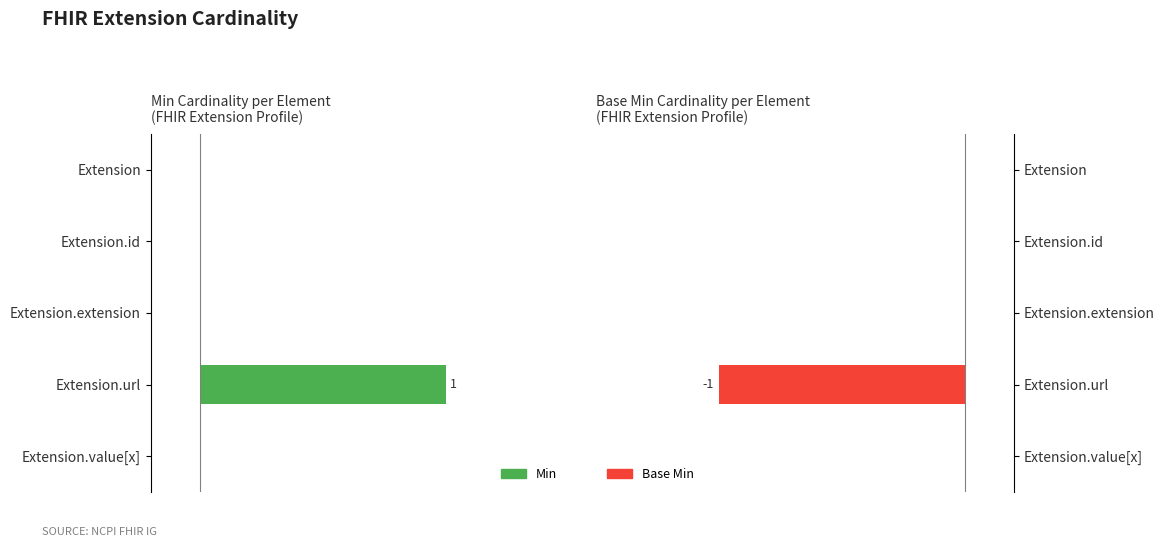

What are all the series names shown in the legend?

Min, Base Min